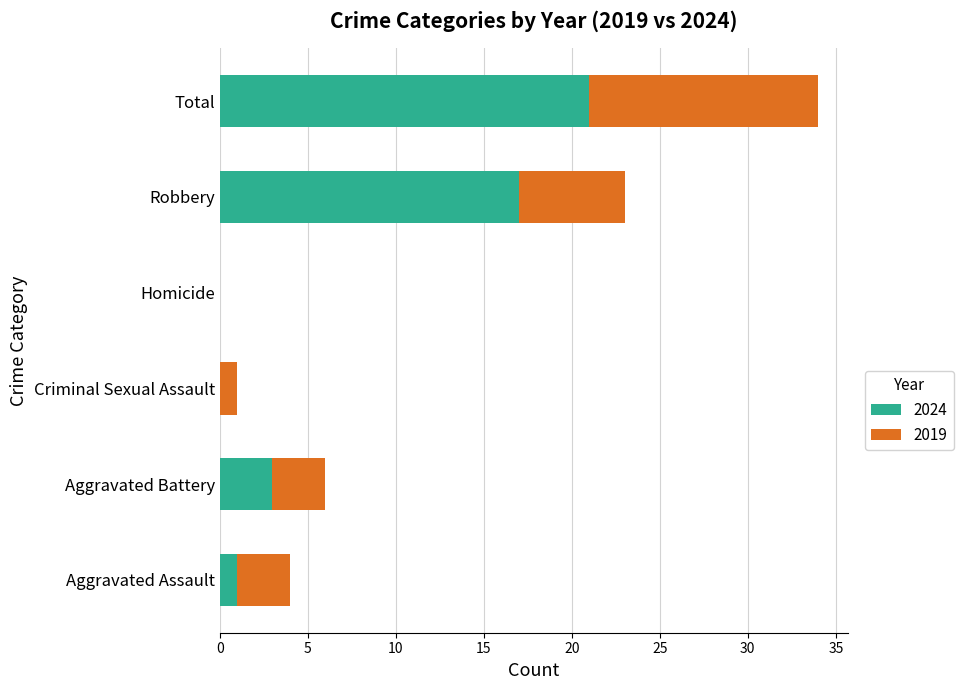

What is the maximum value for 2024?

21